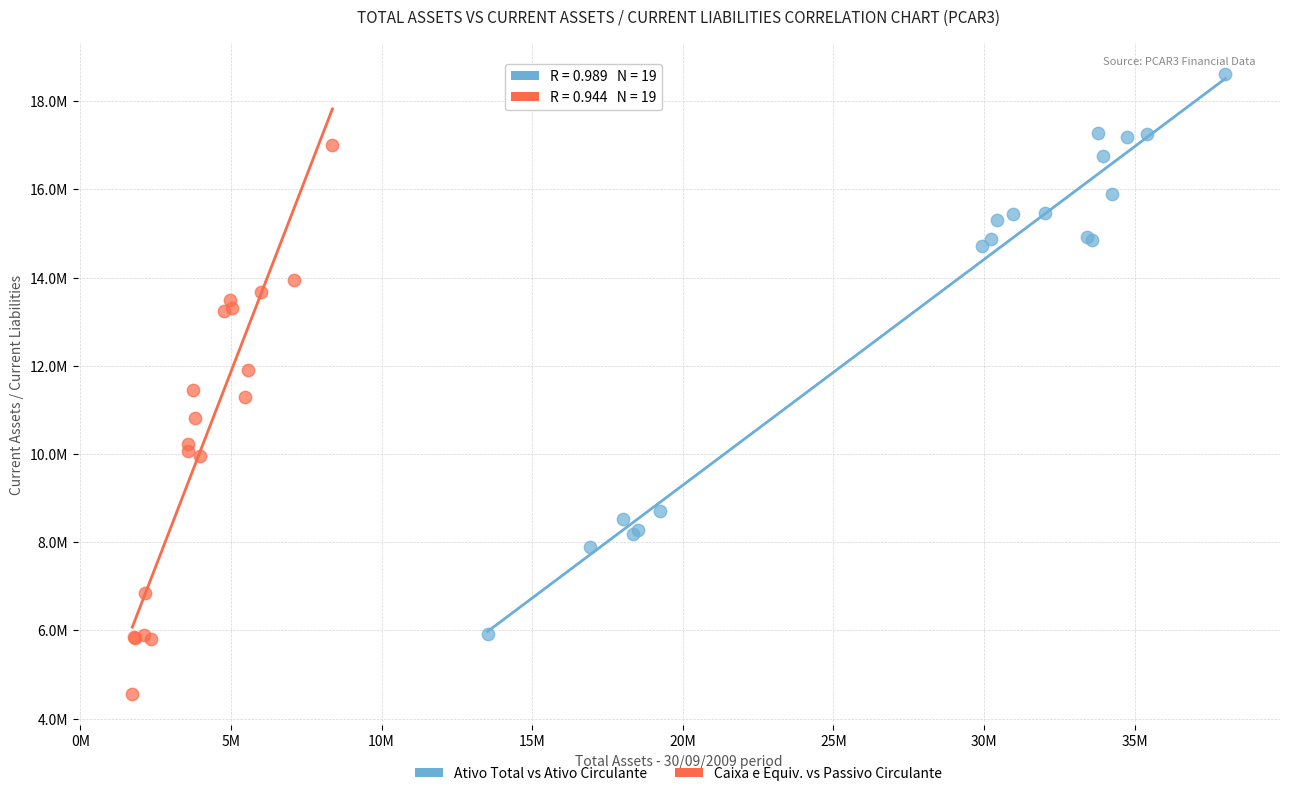

What are all the series names shown in the legend?

Ativo Total vs Ativo Circulante, Caixa e Equiv. vs Passivo Circulante